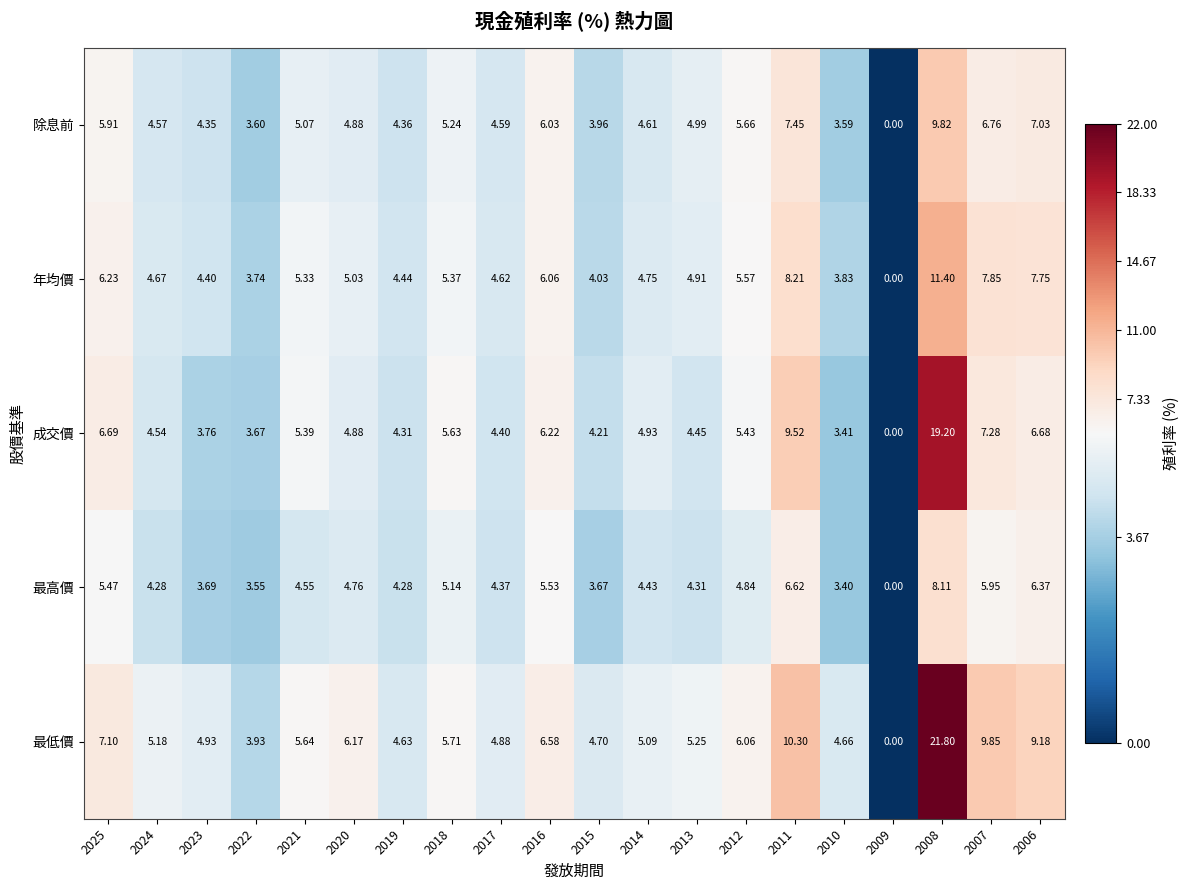

Which series has the widest spread of values?

最低價